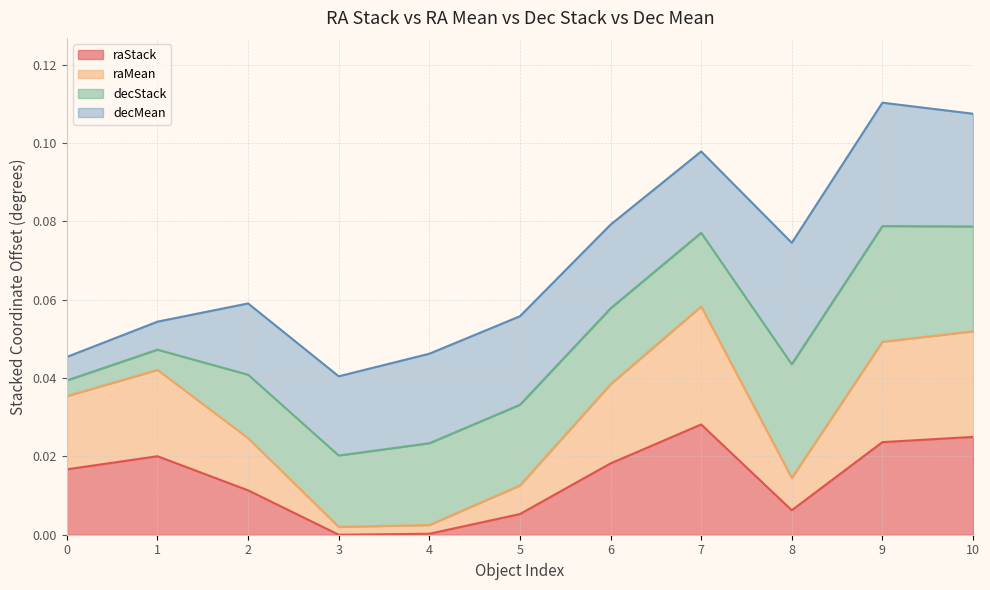

What is the sum of all raStack values?

0.2